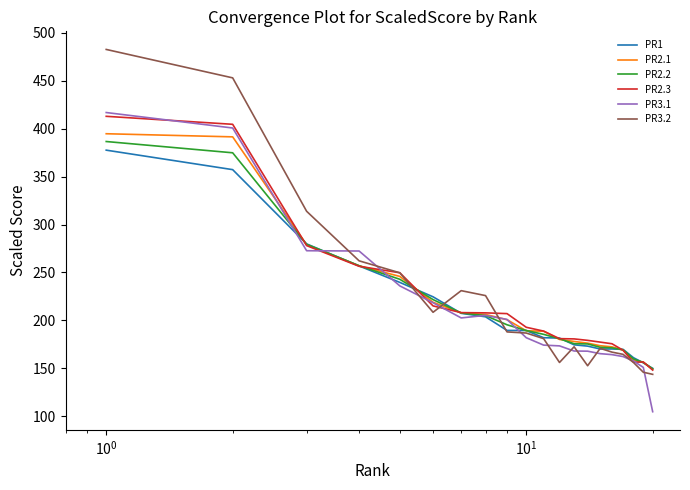

Which series has the largest total across all categories?

PR3.2